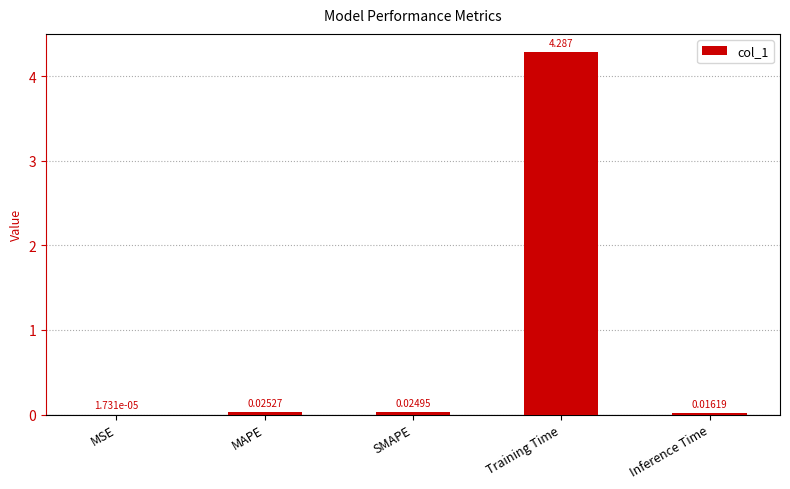

The value at Training Time is 4.3. True or false?

True